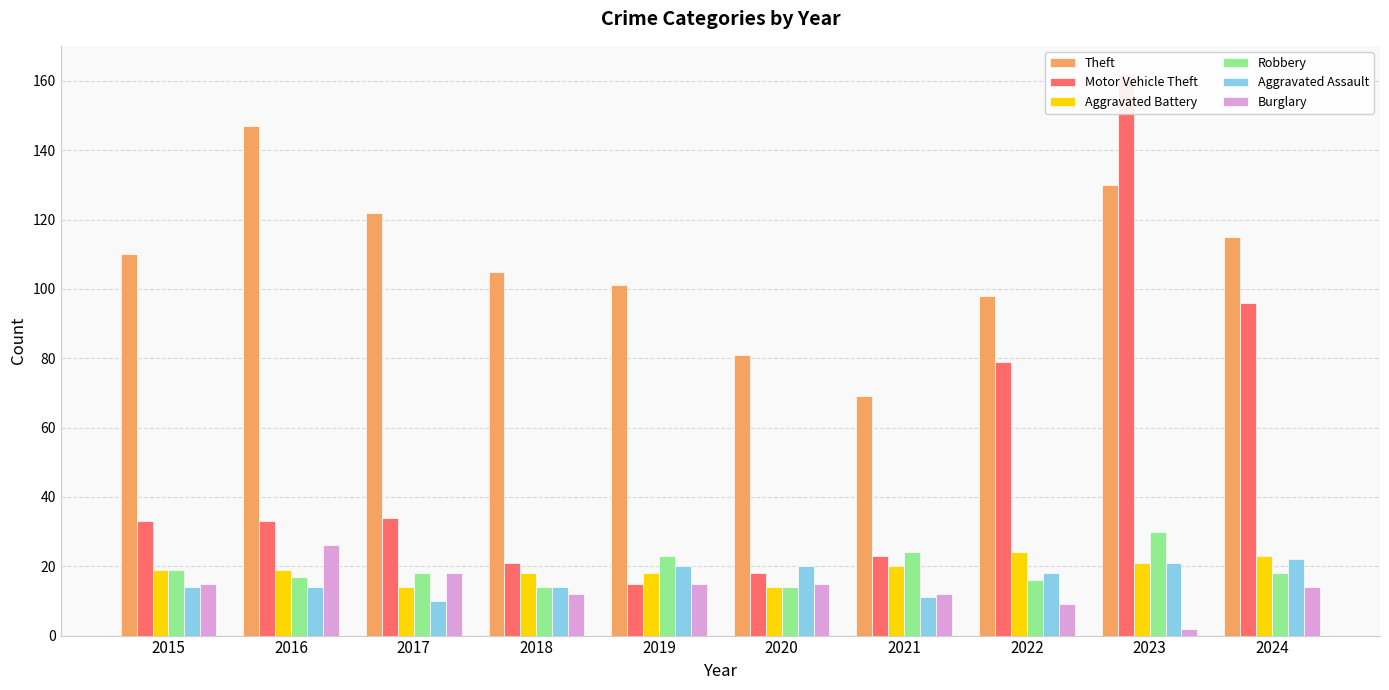

Rank the categories by Theft value from highest to lowest.

2016, 2023, 2017, 2024, 2015, 2018, 2019, 2022, 2020, 2021